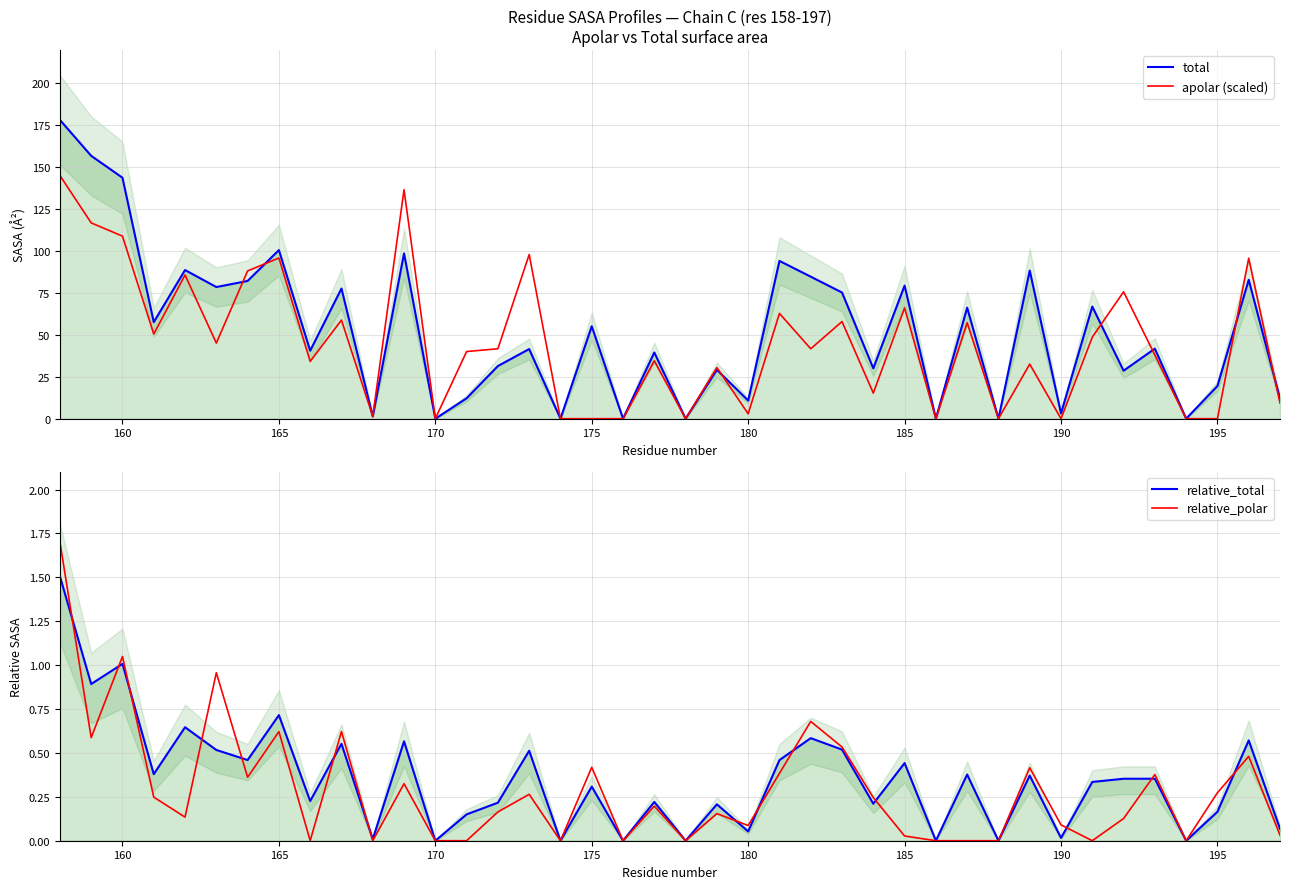

How many series are shown in this chart?

4